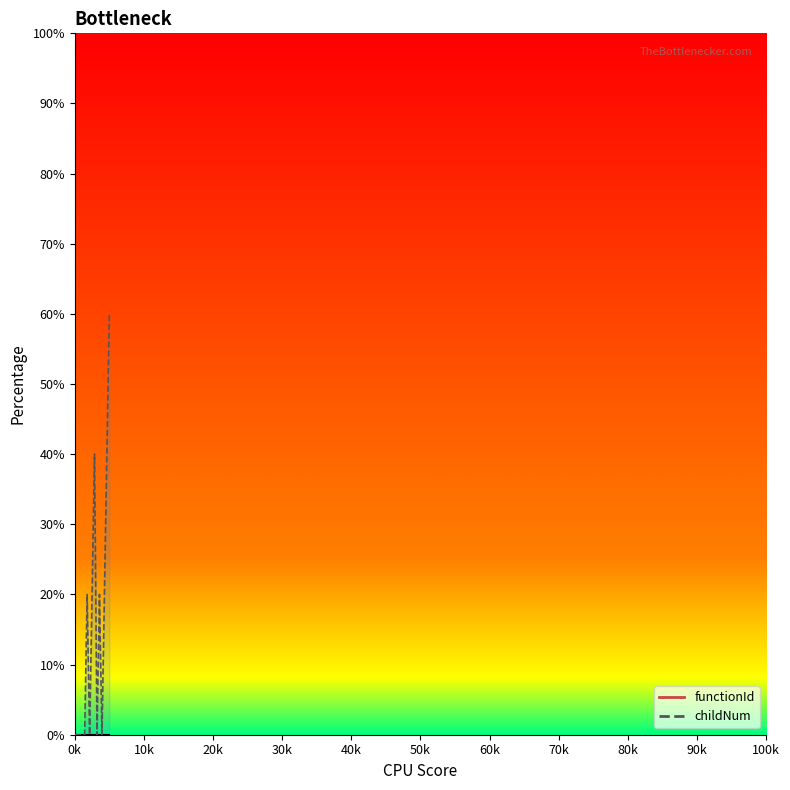

What is the maximum value shown in the chart?

60